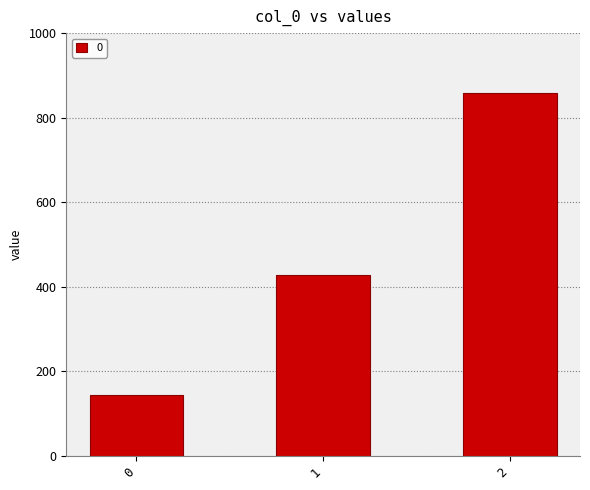

Does the chart contain stacked bars?

No